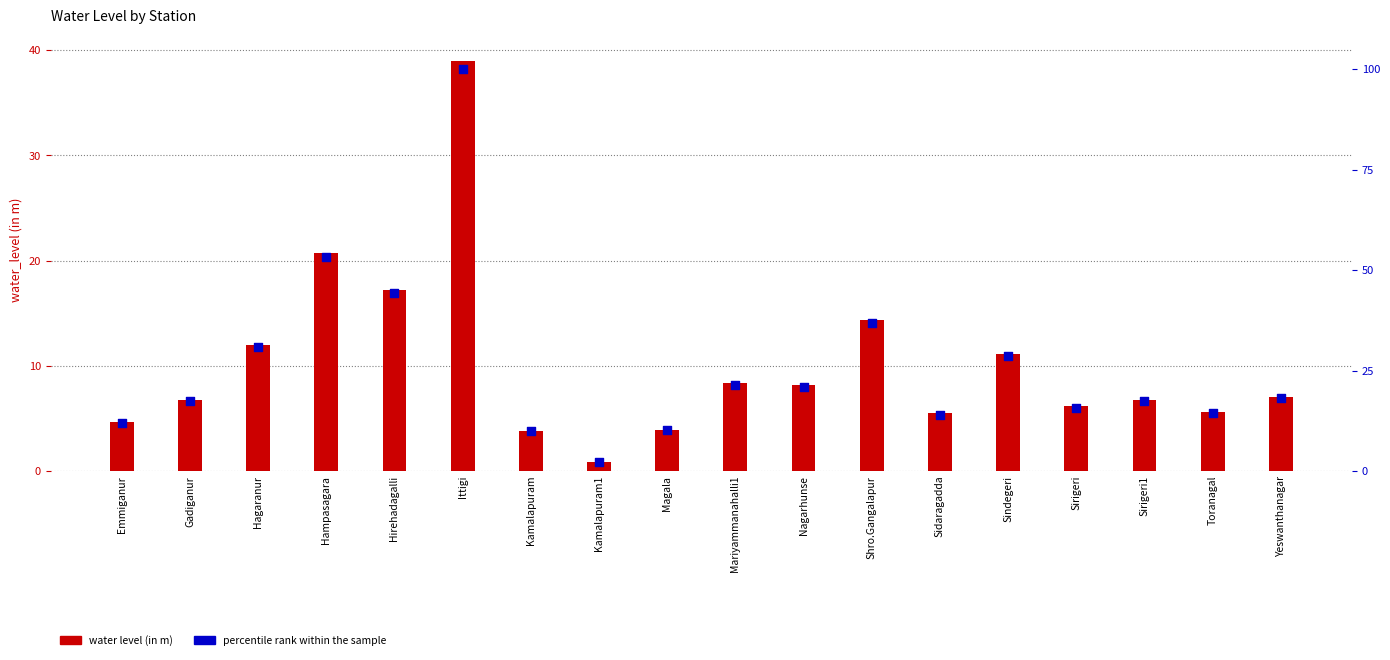

Which series reaches the minimum Y coordinate?

water_level (in m)